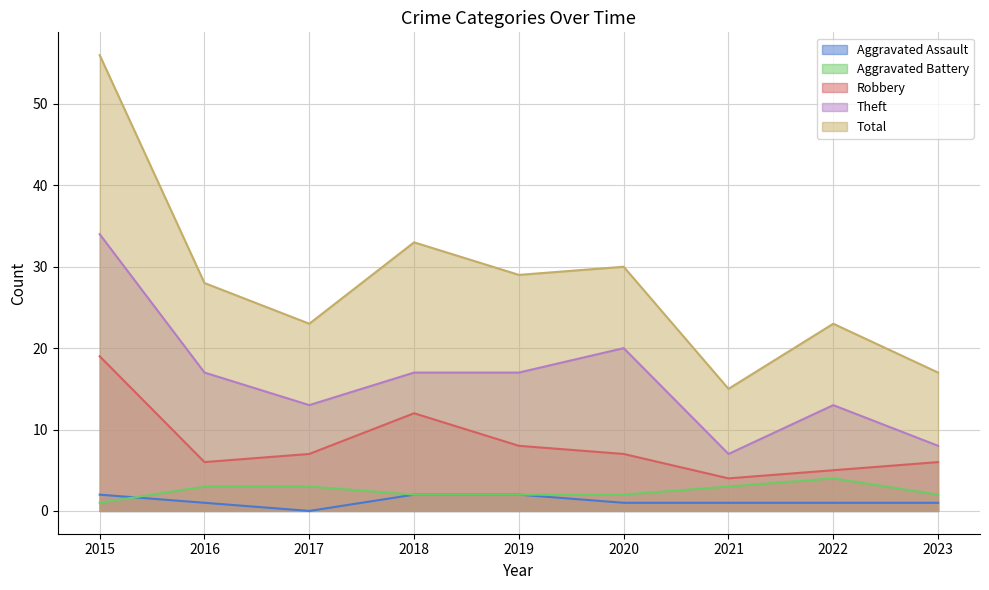

Does the chart have visible grid lines?

Yes